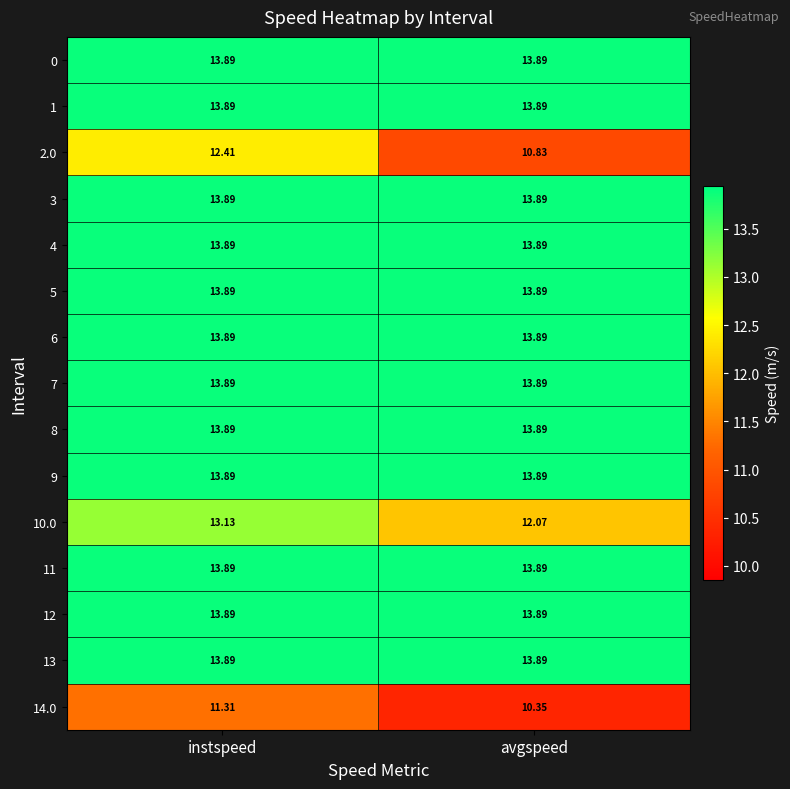

At how many categories does at least one series exceed 13?

2